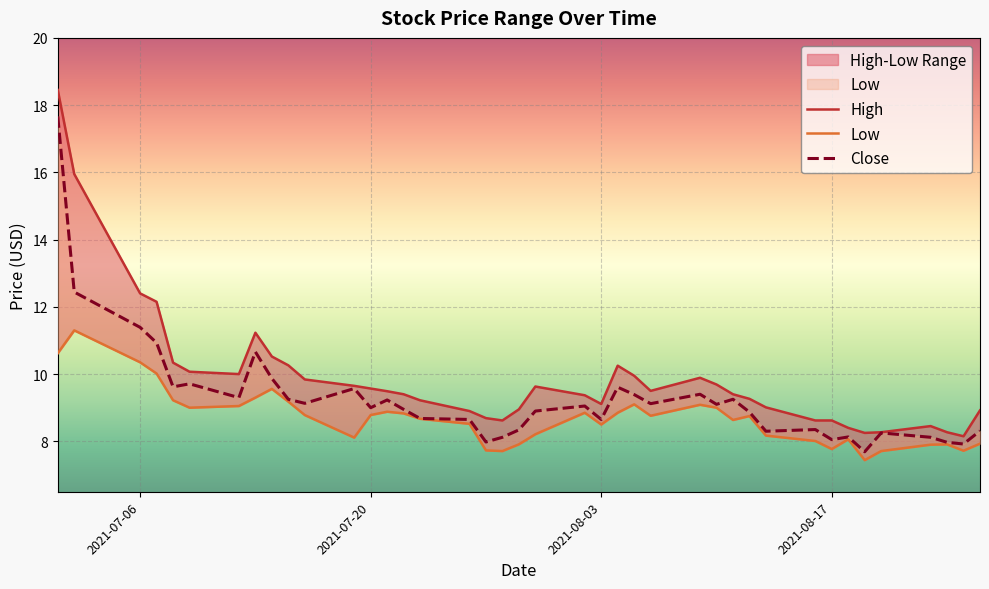

True or false: High and Low intersect in this chart.

False